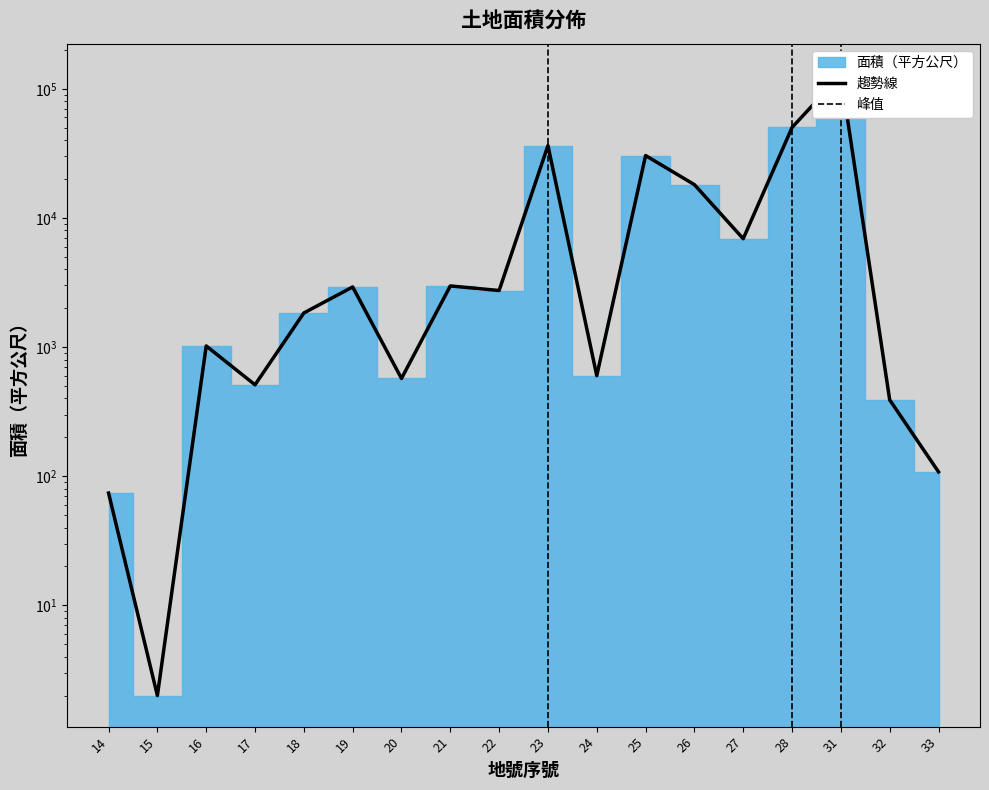

Count the number of categories in the chart.

18